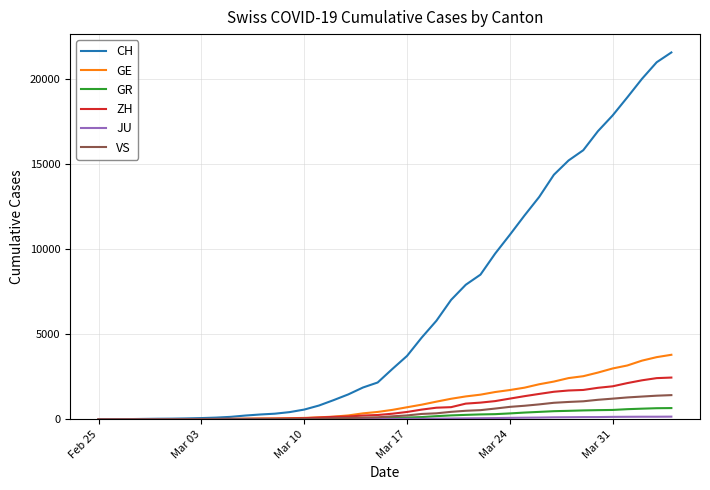

What is the maximum value shown in the chart?

21554